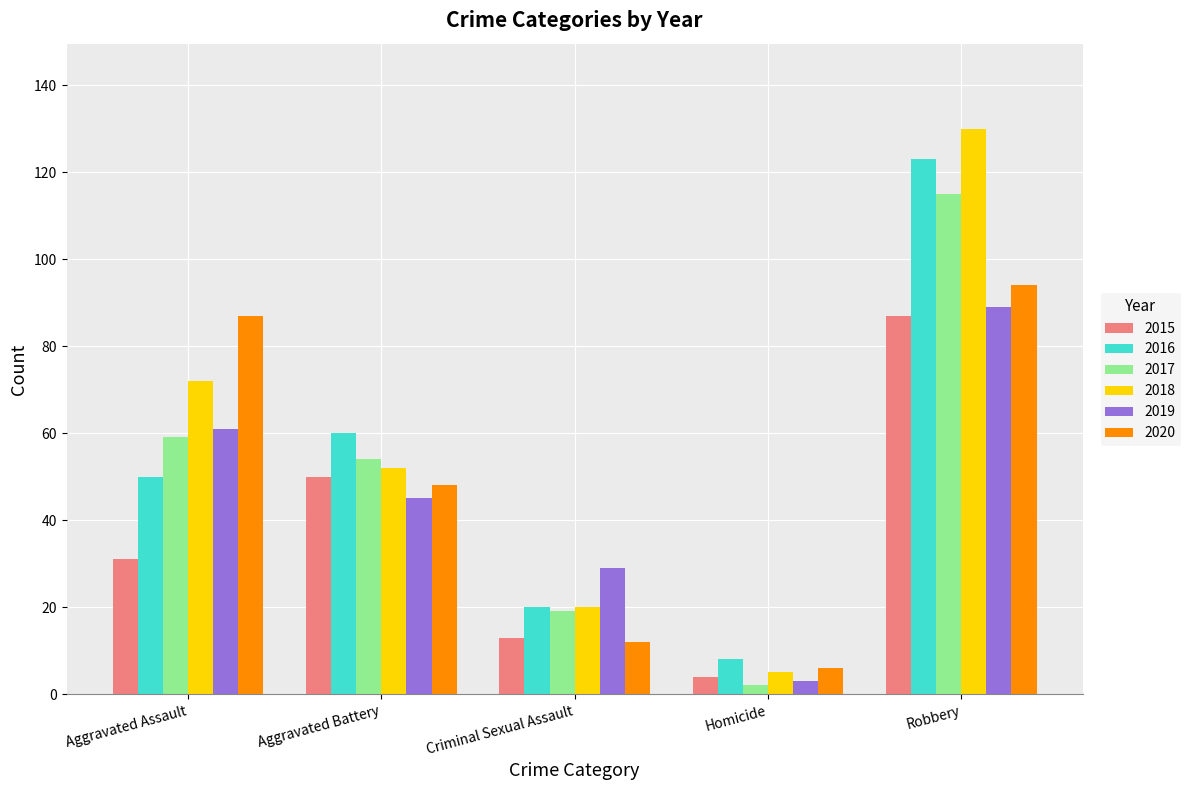

Are the bars grouped side by side (vs. stacked)?

Yes